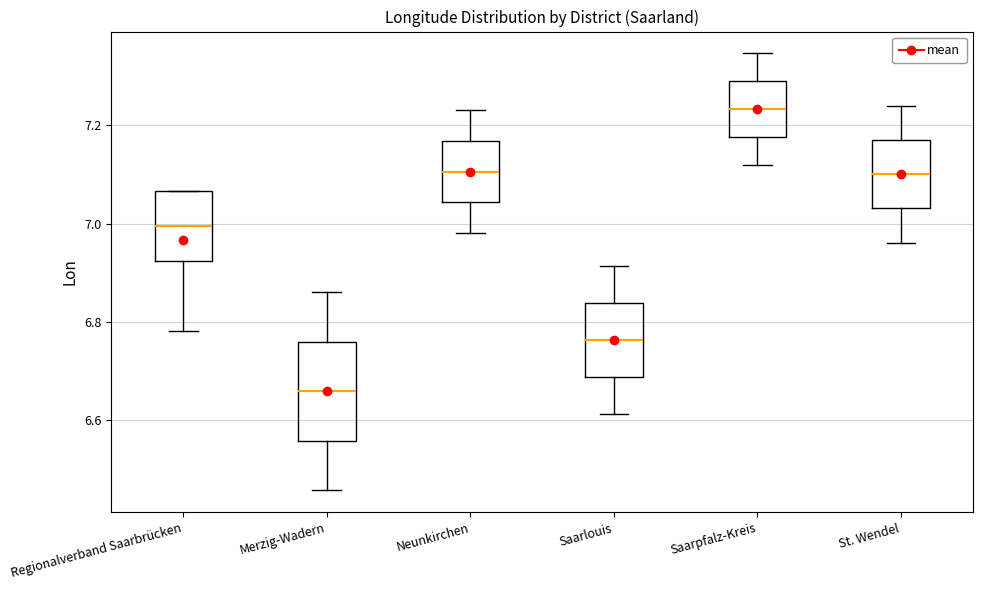

Where is the upper edge of the box for Saarpfalz-Kreis on the y-axis? The values are not printed on the chart, so give them approximately, as read against the axis.

7.28